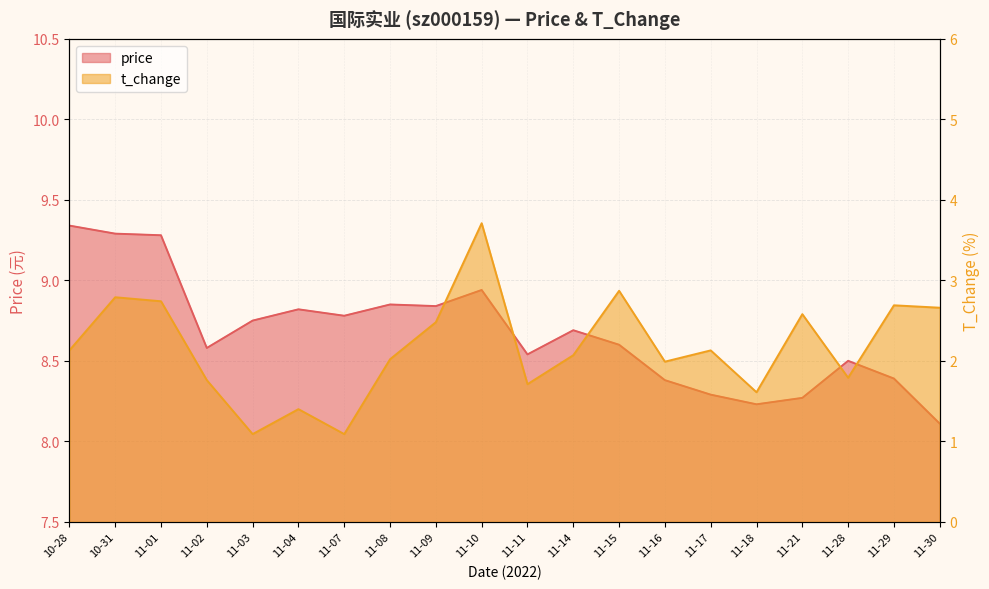

What is the average value of the t_change series?

2.2